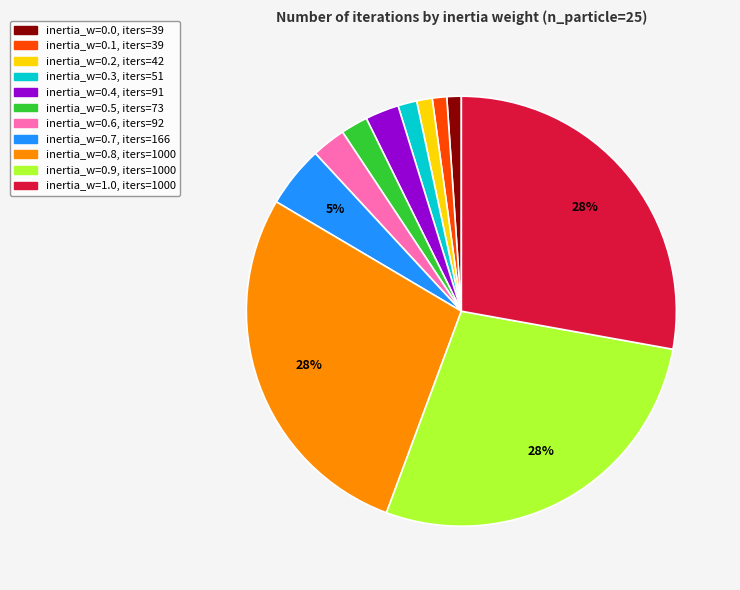

To the nearest percent, what is the difference between the largest and smallest slice percentages?

27%